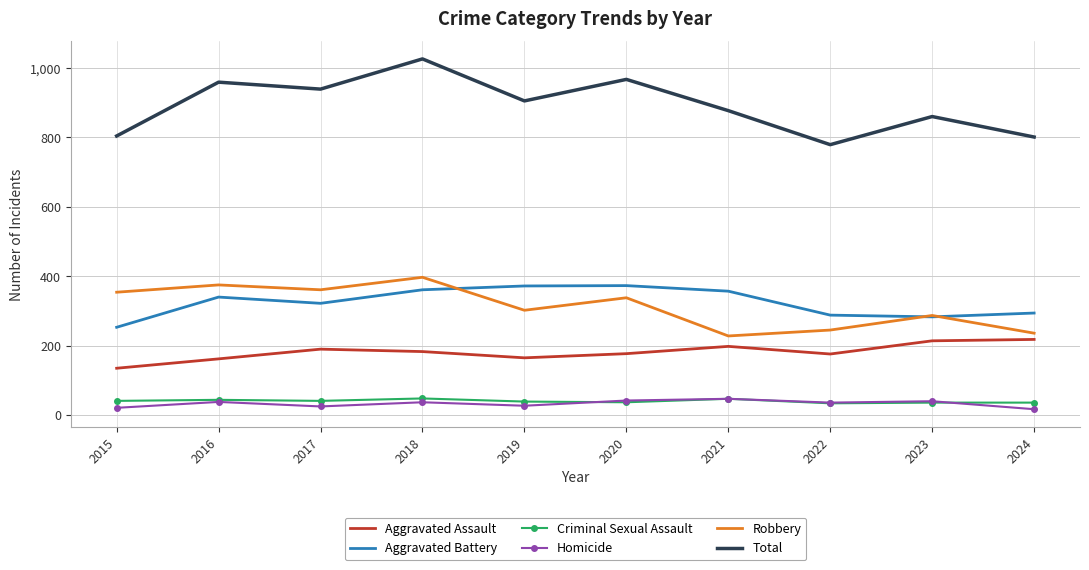

What is the minimum value for Aggravated Battery?

253